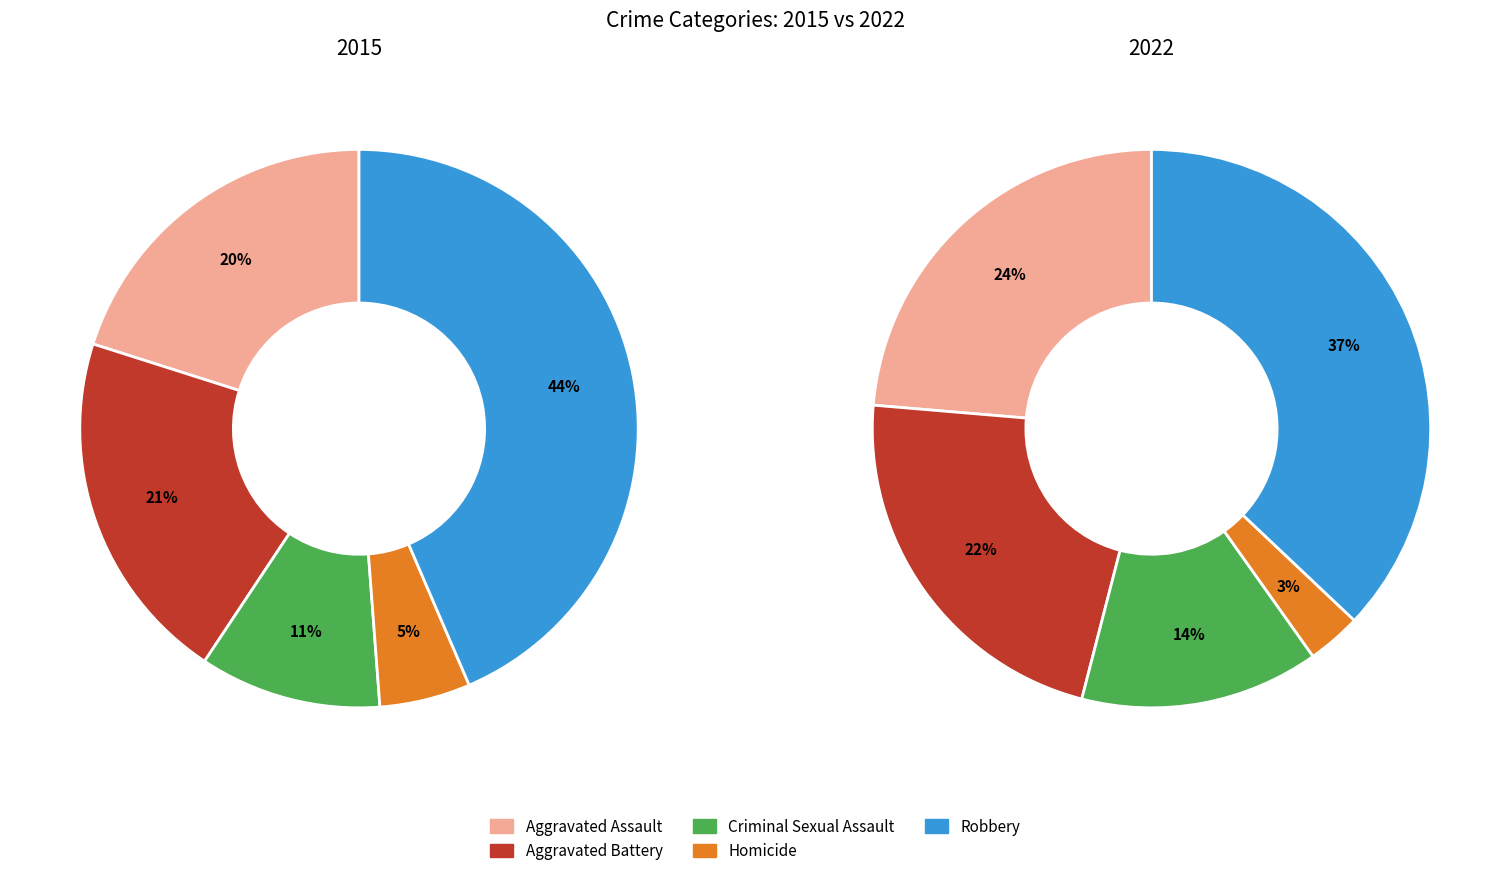

Is it true that Criminal Sexual Assault is 8% of the pie?

False